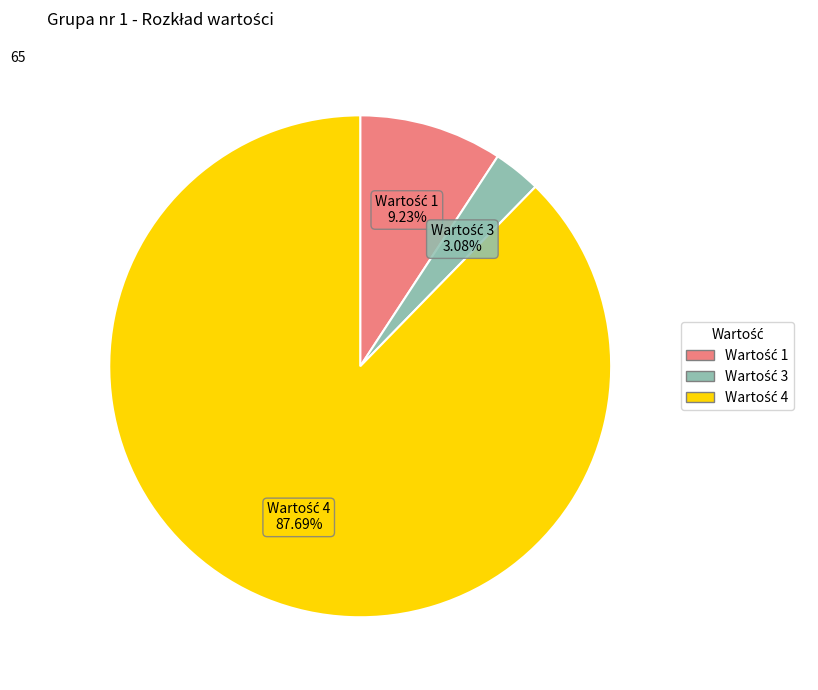

Is there any slice that represents more than half of the pie?

Yes